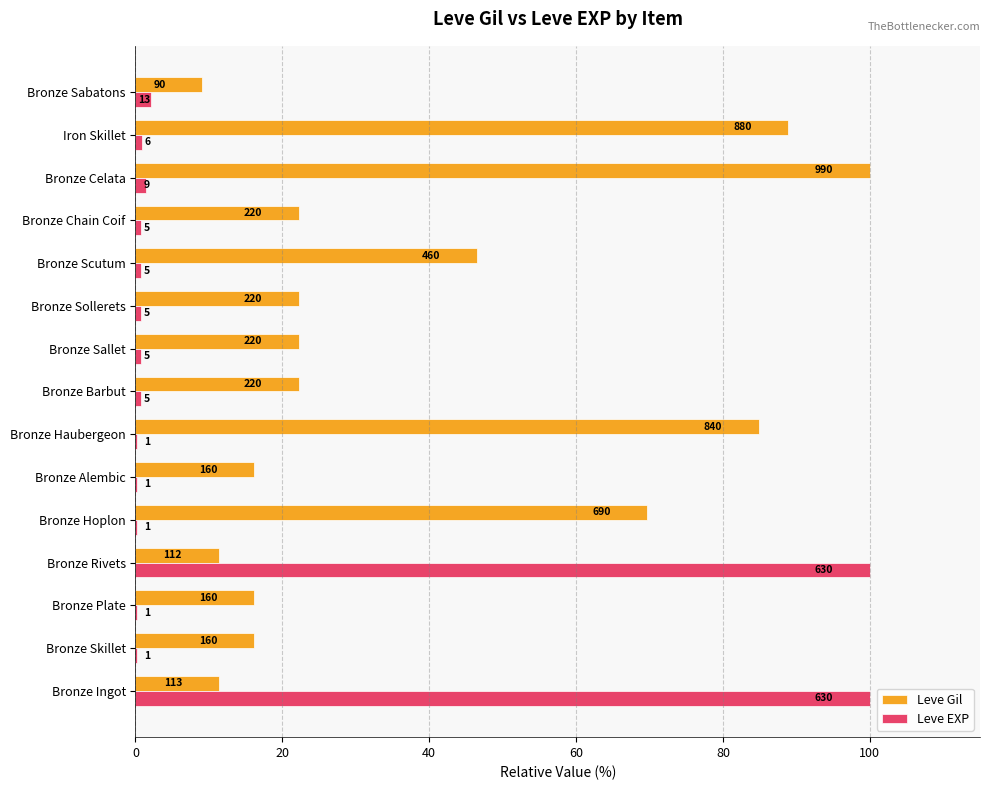

What are all the series names shown in the legend?

Leve Gil, Leve EXP